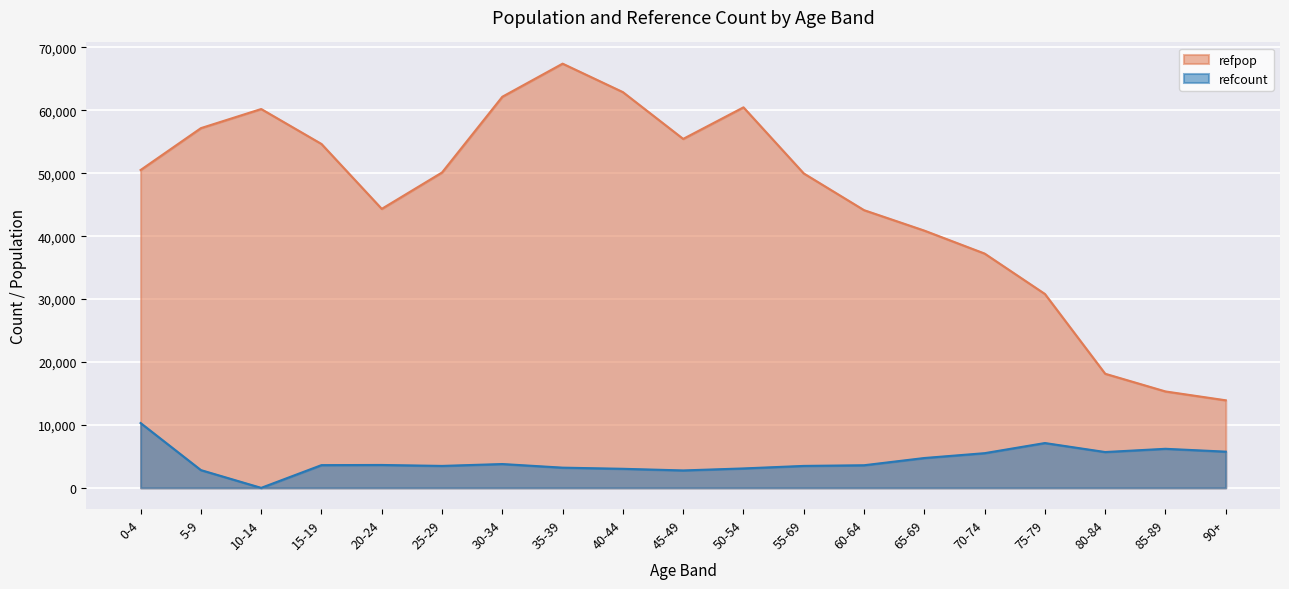

True or false: refpop and refcount intersect in this chart.

False